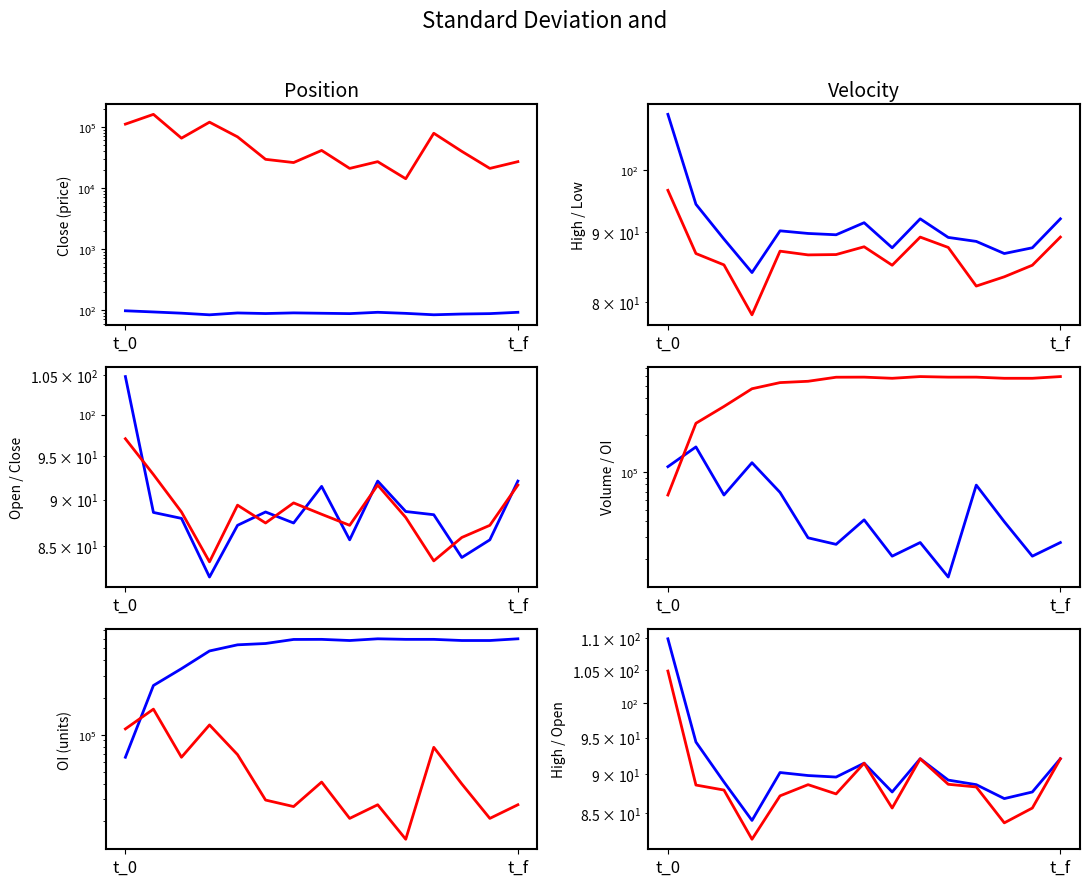

Count the number of categories in the chart.

15